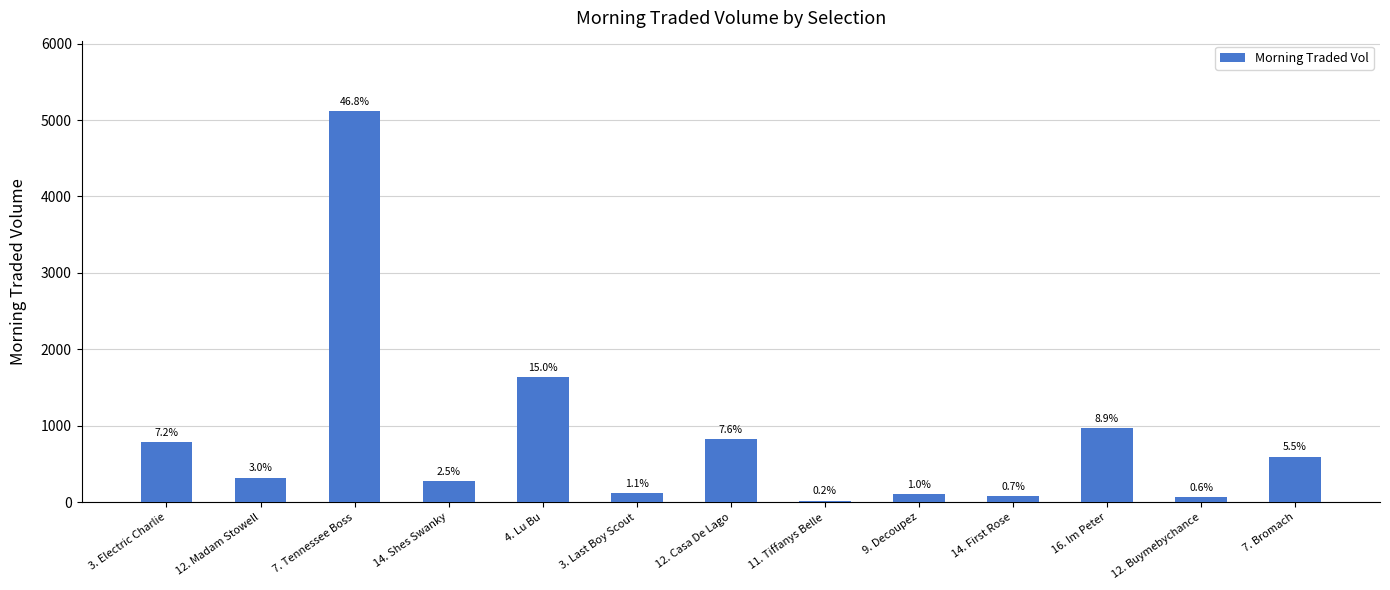

Is it true that the value at 4. Lu Bu is 2558.6?

False